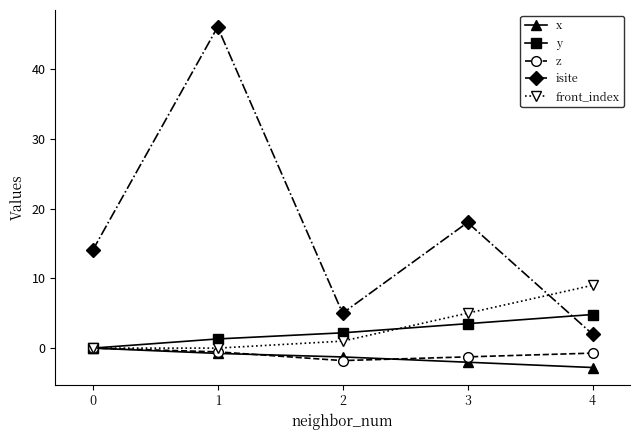

What is the lowest value of the x series?

-2.8